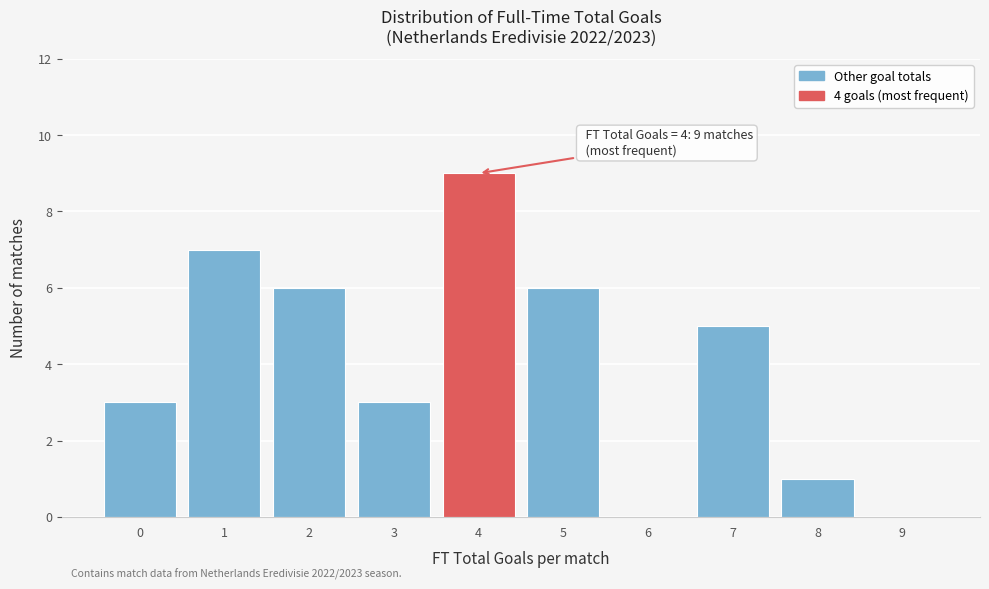

Reading right to left, transcribe all the data shown in this chart.

9=0	8=1	7=5	6=0	5=6	4=9	3=3	2=6	1=7	0=3